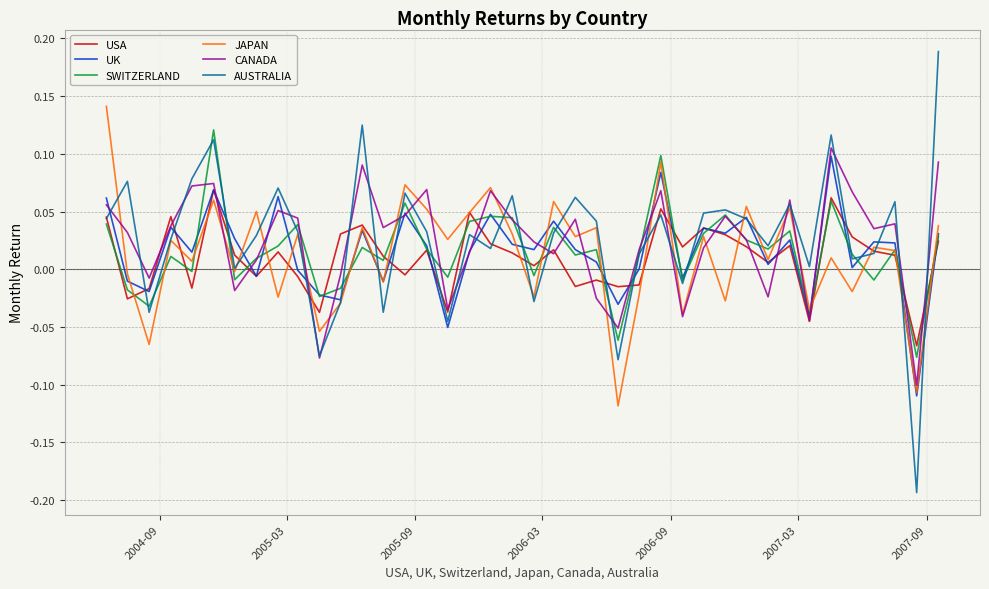

List the series in order of their peak value, highest first.

AUSTRALIA, JAPAN, SWITZERLAND, CANADA, UK, USA